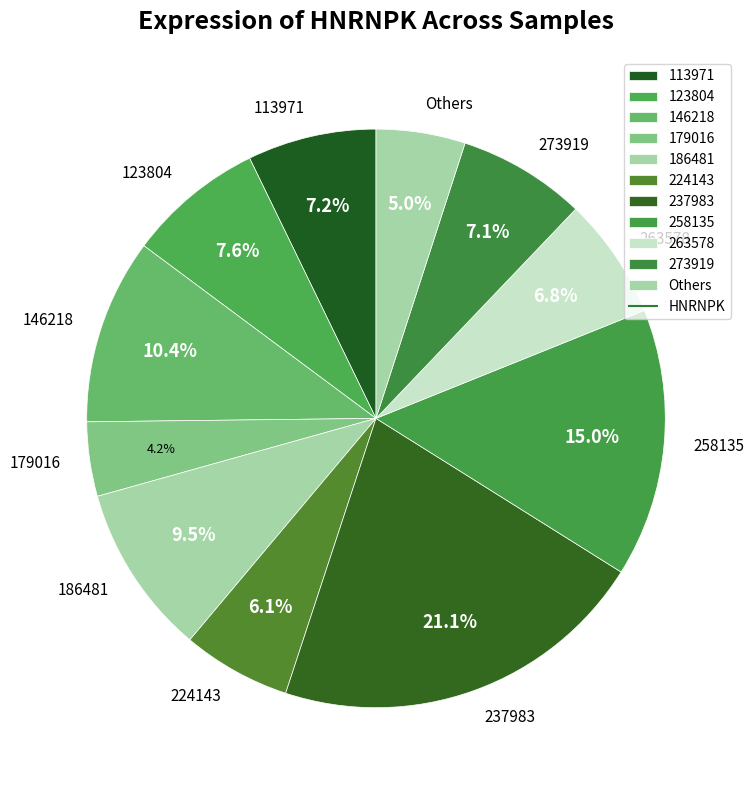

True or false: 237983 accounts for 13% of the total.

False